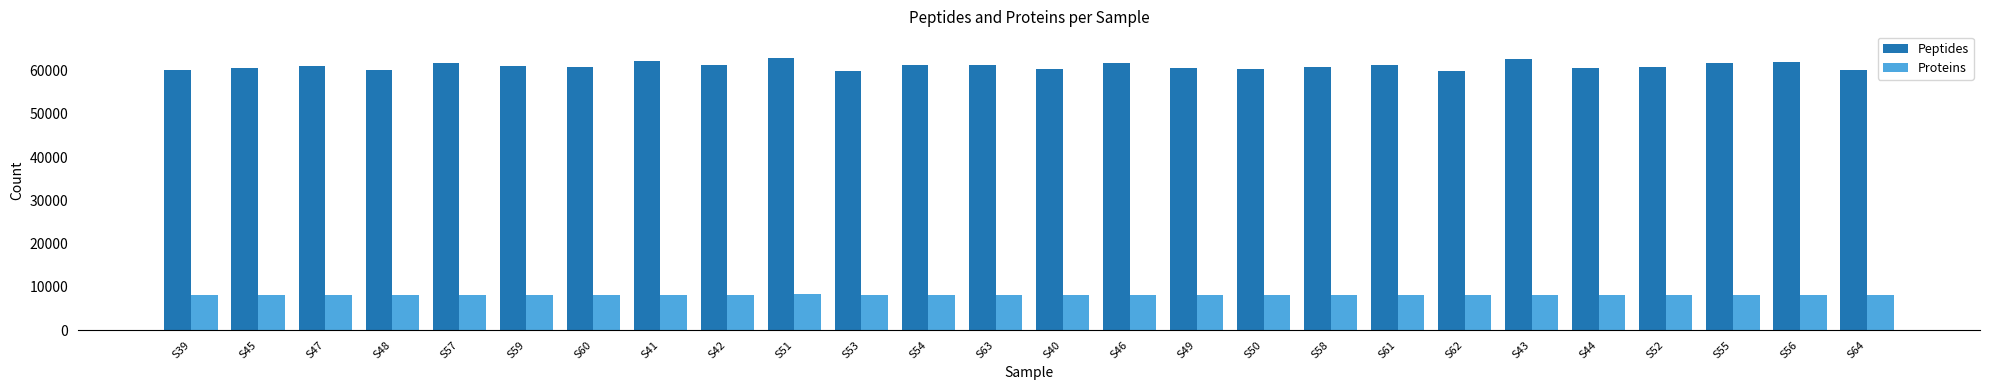

What is the label of the 6th bar from the left?

S59